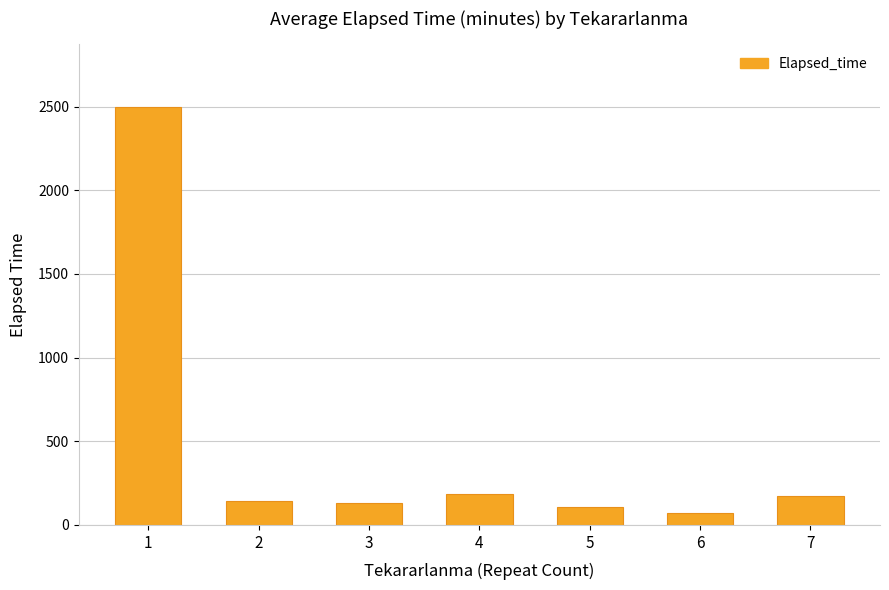

The value at 6 is 70.0. True or false?

True